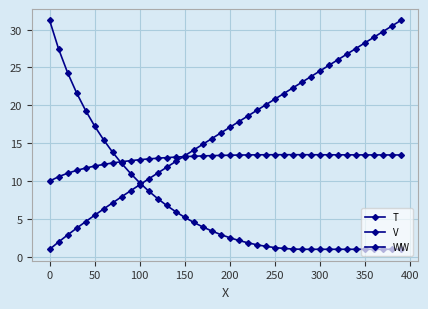

Reading left to right, list all the values displayed in this chart.

T: 1.0	2.0	2.9	3.8	4.7	5.5	6.3	7.1	7.9	8.7	9.5	10.3	11.1	11.8	12.6	13.3	14.1	14.9	15.6	16.3	17.1	17.8	18.6	19.3	20.1	20.8	21.6	22.3	23.0	23.8	24.5	25.3	26.0	26.7	27.5	28.2	29.0	29.7	30.5	31.2
V: 10.0	10.6	11.0	11.4	11.7	12.0	12.2	12.4	12.6	12.7	12.8	12.9	13.0	13.1	13.2	13.2	13.3	13.3	13.4	13.4	13.4	13.4	13.5	13.5	13.5	13.5	13.5	13.5	13.5	13.5	13.5	13.5	13.5	13.5	13.5	13.5	13.5	13.5	13.5	13.4
WW: 31.2	27.4	24.3	21.6	19.3	17.3	15.4	13.8	12.3	11.0	9.8	8.7	7.7	6.8	6.0	5.2	4.6	4.0	3.4	2.9	2.5	2.2	1.9	1.6	1.4	1.2	1.1	1.0	1.0	1.0	1.0	1.0	1.0	1.0	1.0	1.0	1.0	1.0	1.0	1.0